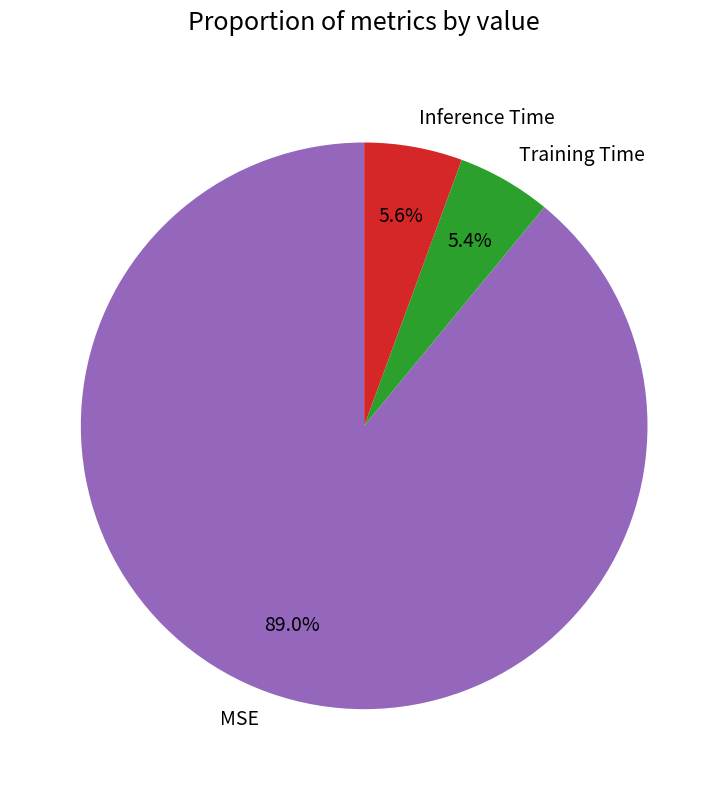

What percentage is NOT represented by Training Time?

94.6%